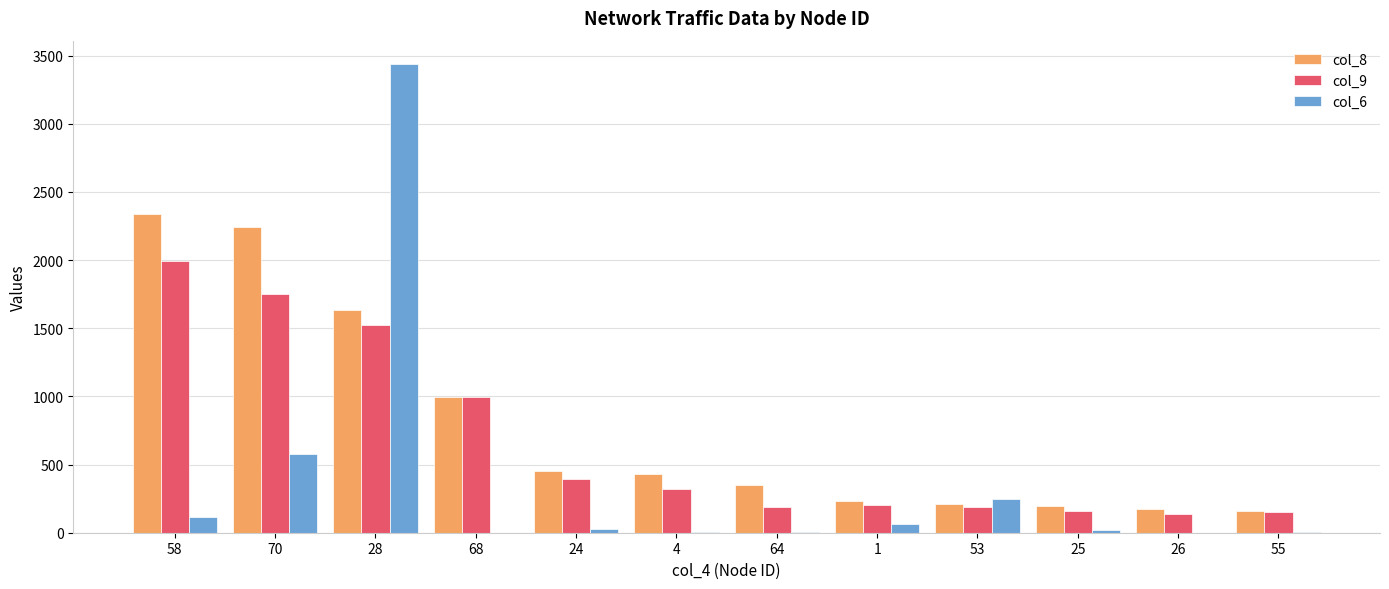

What is the sum of all col_6 values?

4499